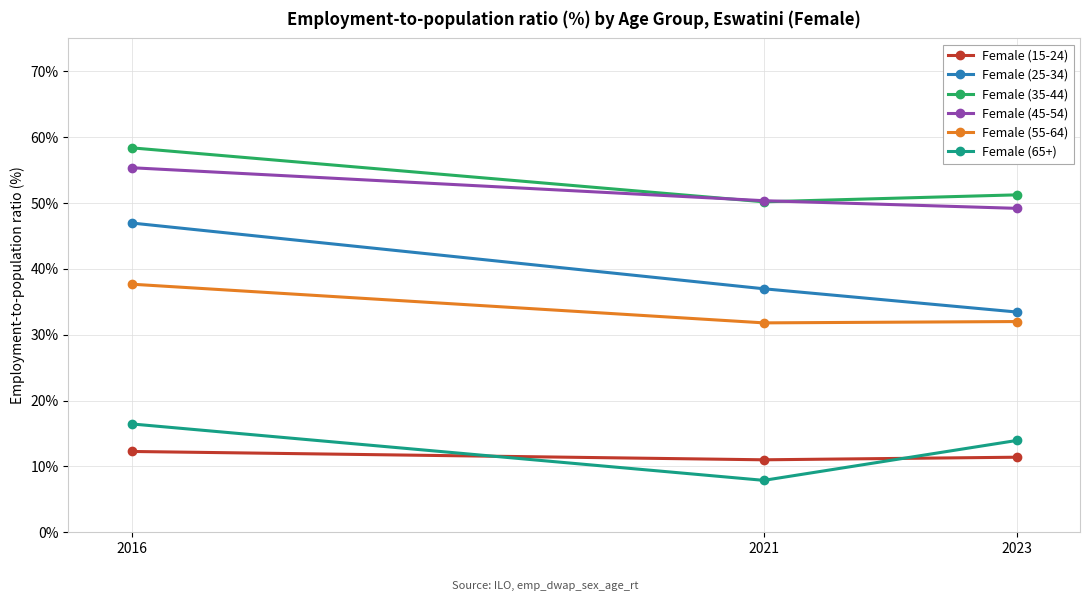

At how many categories does at least one series exceed 30?

3